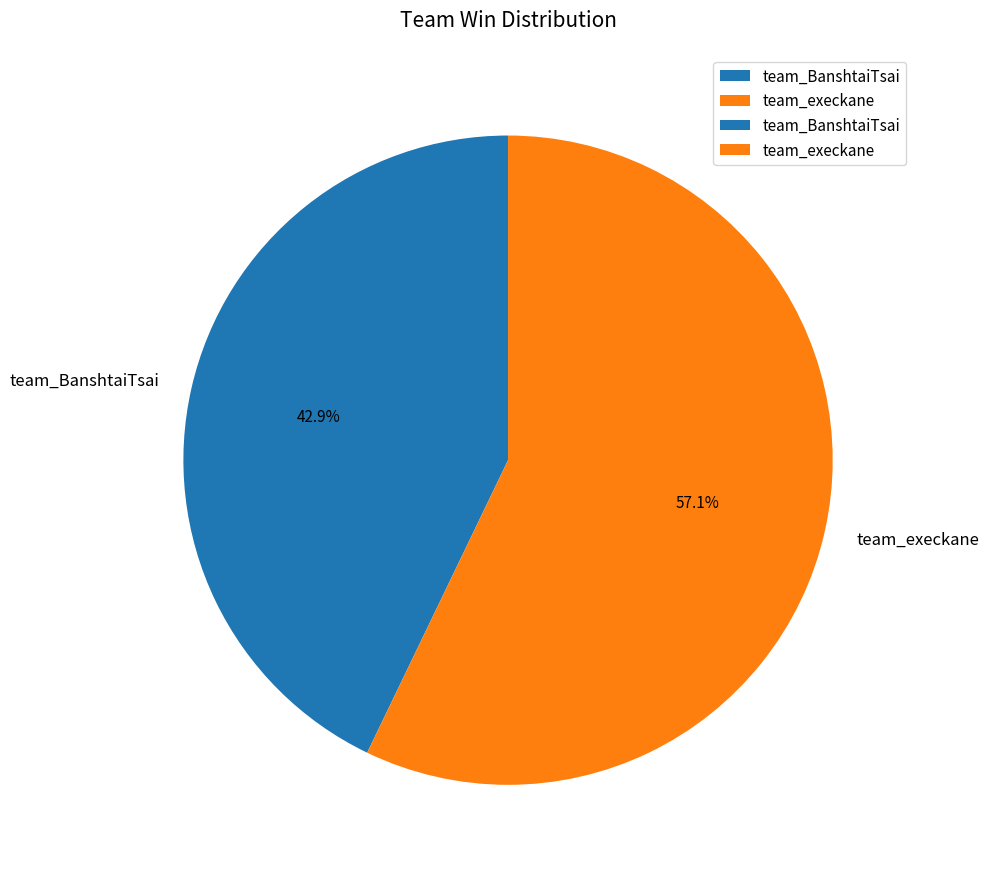

Is it true that team_execkane is 57% of the pie?

True